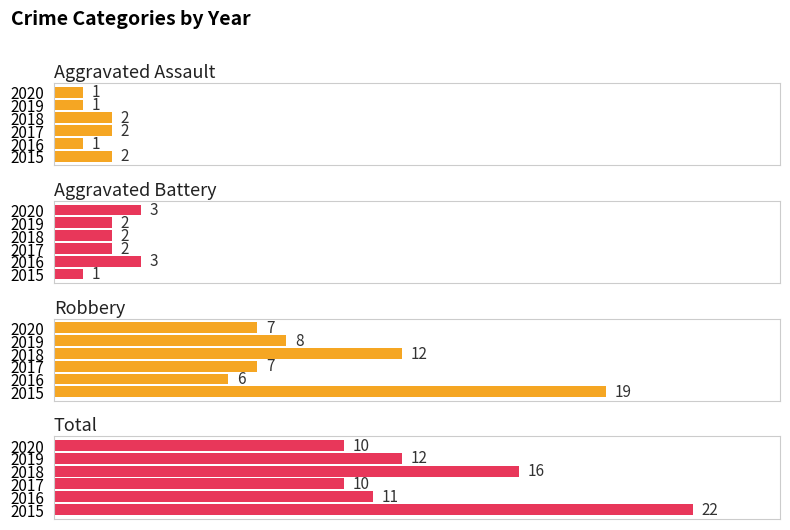

Which series has the widest spread of values?

Robbery